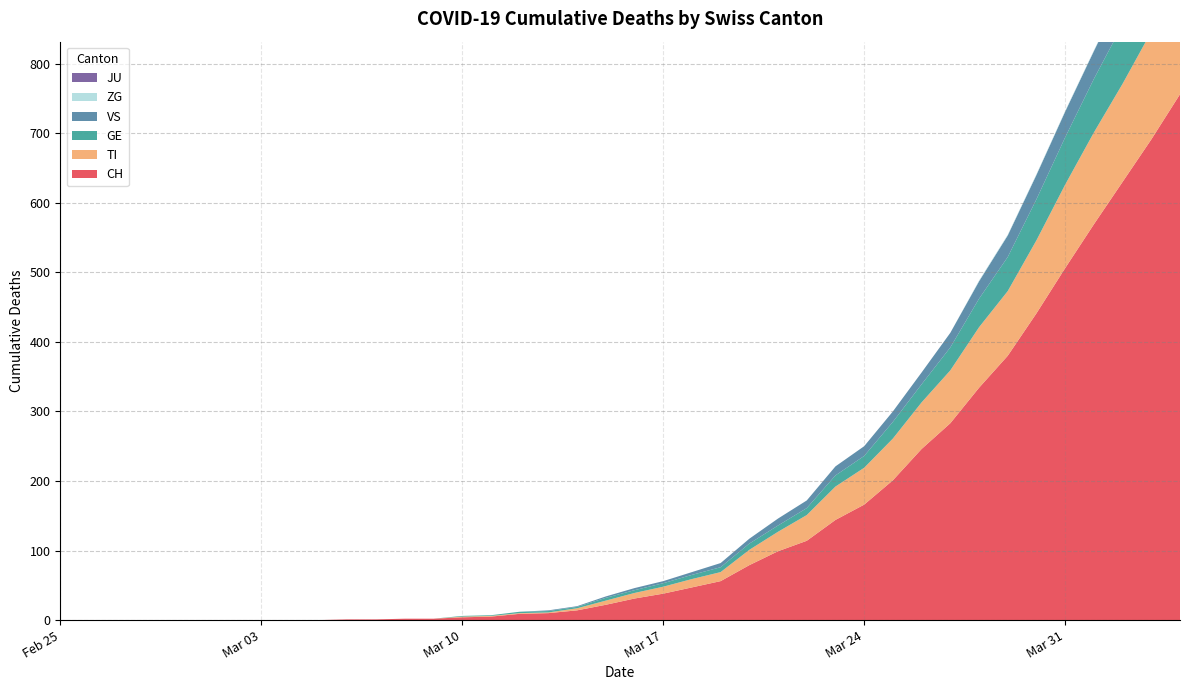

Reading right to left, list all the values displayed in this chart.

CH: 39=756	38=691	37=630	36=569	35=506	34=441	33=380	32=334	31=283	30=246	29=201	28=166	27=144	26=114	25=99	24=79	23=56	22=47	21=38	20=31	19=22	18=14	17=10	16=9	15=5	14=4	13=2	12=2	11=1	10=1	9=0	8=0	7=0	6=0	5=0	4=0	3=0	2=0	1=0	0=0
TI: 39=165	38=155	37=141	36=132	35=120	34=105	33=93	32=87	31=76	30=67	29=60	28=53	27=48	26=37	25=28	24=22	23=13	22=12	21=10	20=8	19=6	18=3	17=1	16=1	15=1	14=1	13=0	12=0	11=0	10=0	9=0	8=0	7=0	6=0	5=0	4=0	3=0	2=0	1=0	0=0
GE: 39=106	38=92	37=85	36=77	35=68	34=59	33=49	32=41	31=33	30=26	29=24	28=17	27=16	26=10	25=9	24=9	23=7	22=6	21=5	20=4	19=4	18=2	17=2	16=2	15=1	14=1	13=0	12=0	11=0	10=0	9=0	8=0	7=0	6=0	5=0	4=0	3=0	2=0	1=0	0=0
JU: 39=0	38=0	37=0	36=0	35=0	34=0	33=0	32=0	31=0	30=0	29=0	28=0	27=0	26=0	25=0	24=0	23=0	22=0	21=0	20=0	19=0	18=0	17=0	16=0	15=0	14=0	13=0	12=0	11=0	10=0	9=0	8=0	7=0	6=0	5=0	4=0	3=0	2=0	1=0	0=0
VS: 39=53	38=51	37=47	36=40	35=37	34=35	33=31	32=25	31=21	30=17	29=15	28=14	27=13	26=11	25=10	24=7	23=6	22=4	21=3	20=3	19=2	18=1	17=1	16=0	15=0	14=0	13=0	12=0	11=0	10=0	9=0	8=0	7=0	6=0	5=0	4=0	3=0	2=0	1=0	0=0
ZG: 39=2	38=1	37=1	36=1	35=1	34=1	33=1	32=1	31=0	30=0	29=0	28=0	27=0	26=0	25=0	24=0	23=0	22=0	21=0	20=0	19=0	18=0	17=0	16=0	15=0	14=0	13=0	12=0	11=0	10=0	9=0	8=0	7=0	6=0	5=0	4=0	3=0	2=0	1=0	0=0